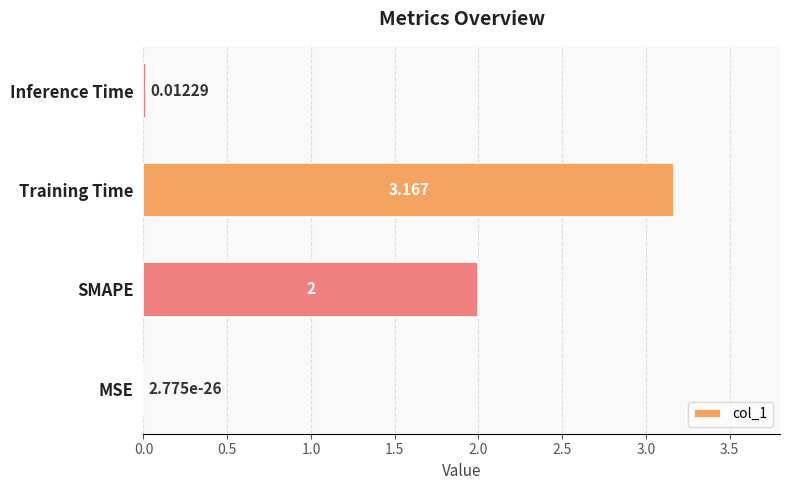

Which label corresponds to the largest value in the chart?

Training Time